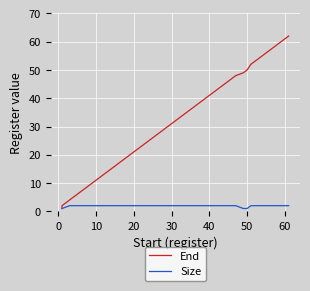

Count the Size values in the range 2 to 3.

29